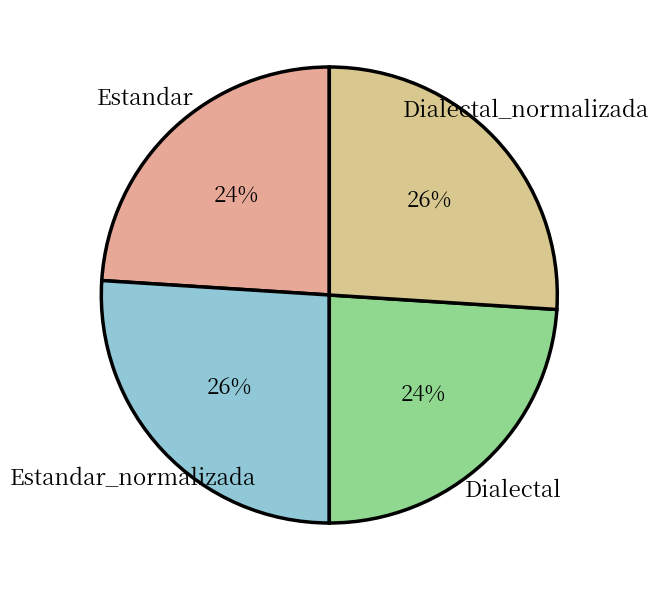

To the nearest percent, what percentage of the pie is Estandar?

24%